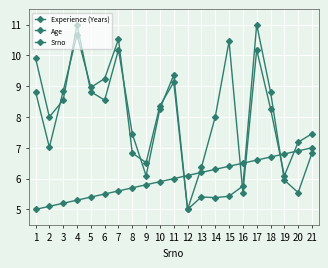

Count the number of categories in the chart.

21